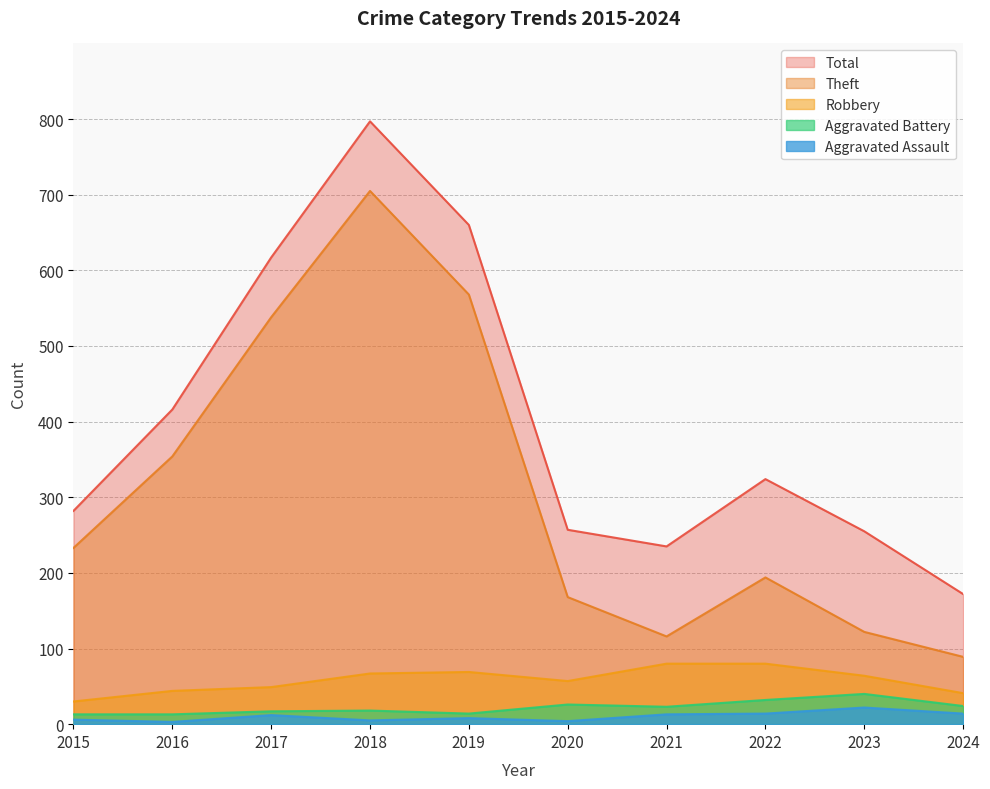

What is the highest value of the Aggravated Battery series?

40